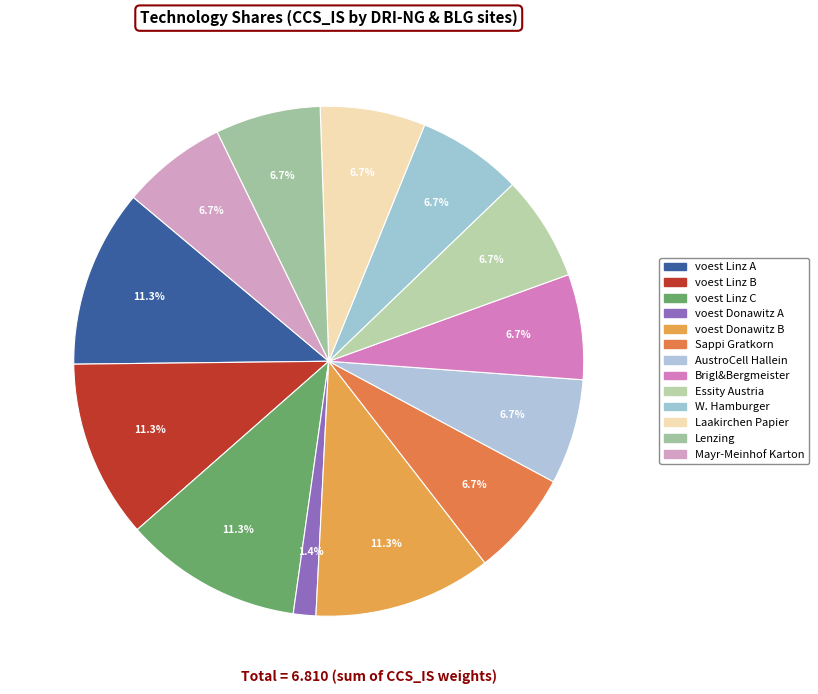

Count the number of slices in the pie.

13